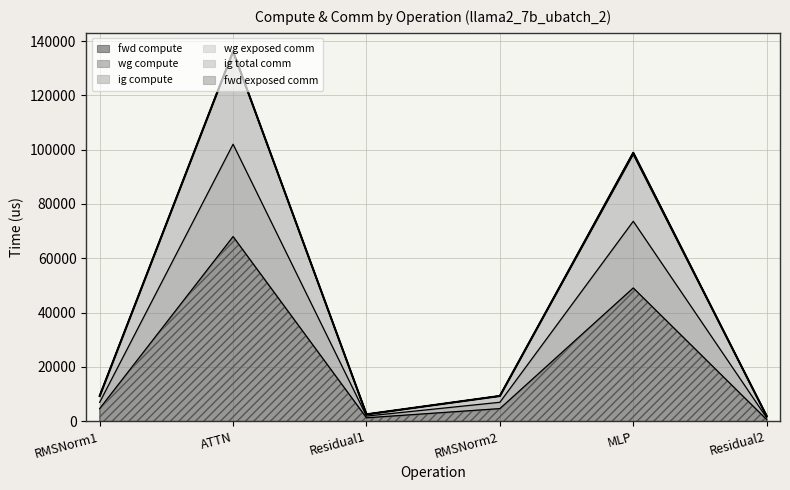

How many data points in wg compute are less than 9325?

2